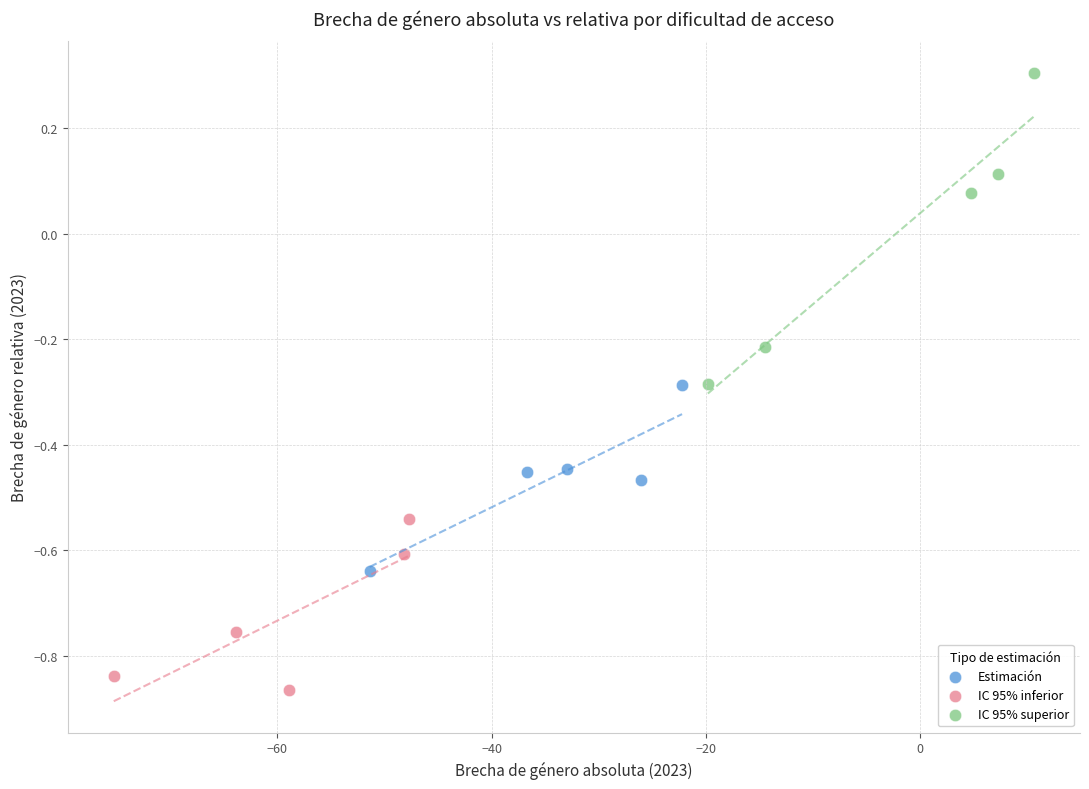

Which series reaches the maximum Y coordinate?

IC 95% superior